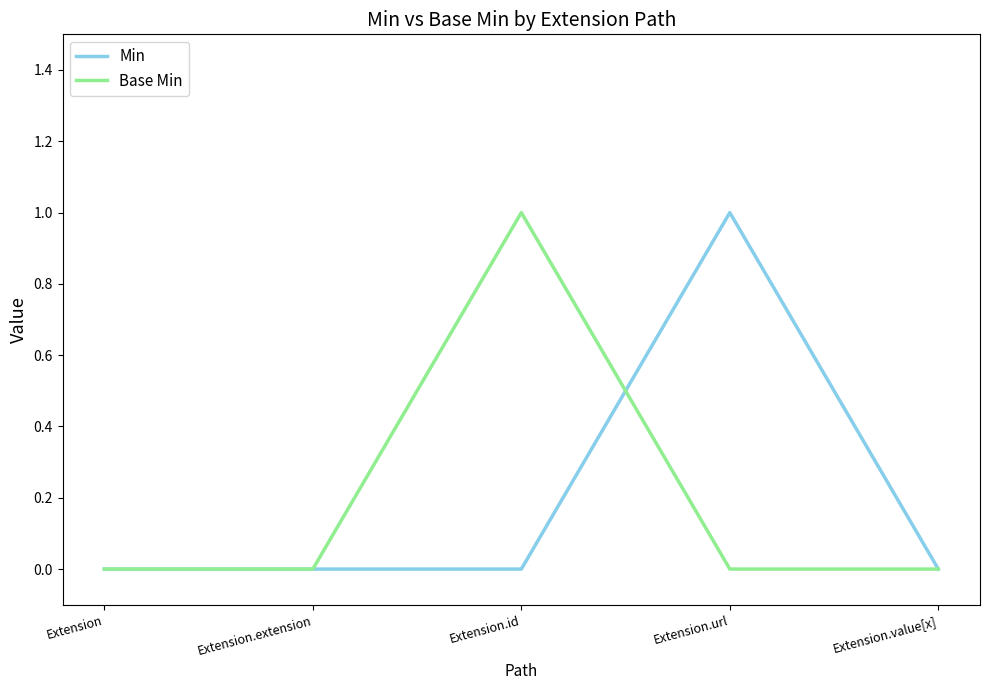

Is the value of Base Min at Extension greater than the value of Min at Extension.url?

No